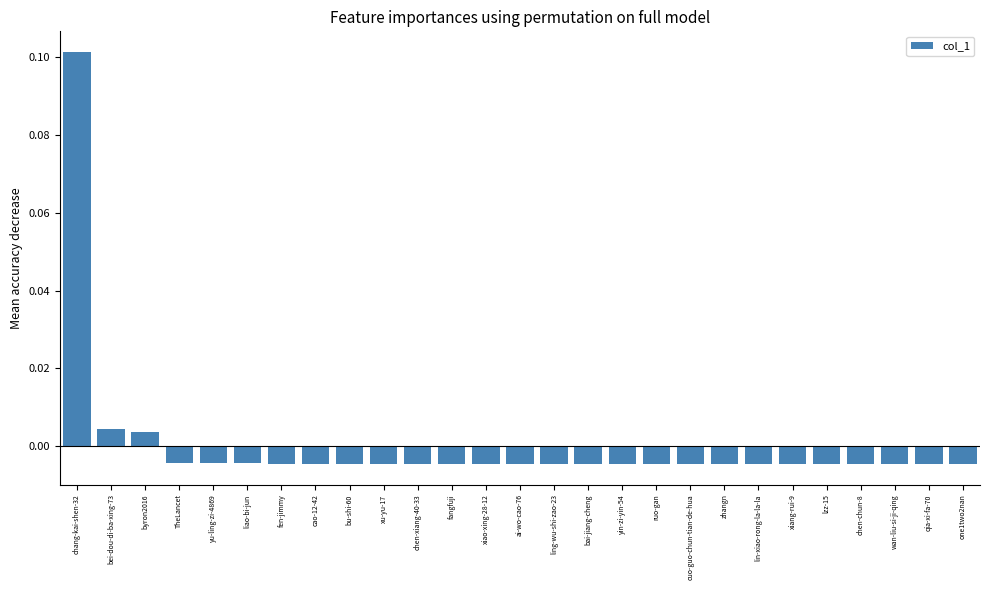

Between byron2016 and TheLancet, which is larger?

byron2016